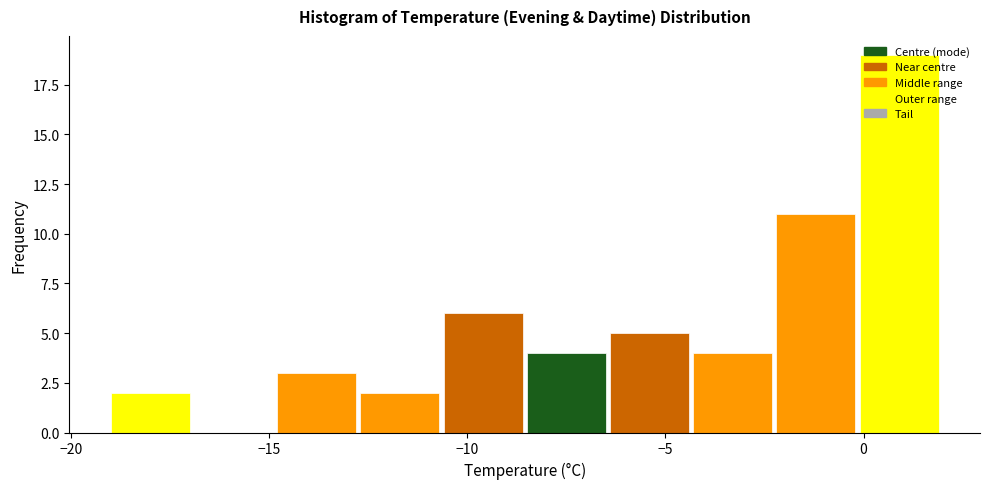

Reading left to right, list every bar in this chart as the range it spans on the x-axis followed by its height. Neither the bar edges nor the heights are printed on the chart, so give them approximately, as read against the axes.

-19.0 to -16.9: 2
-16.9 to -14.8: 0
-14.8 to -12.7: 3
-12.7 to -10.6: 2
-10.6 to -8.5: 6
-8.5 to -6.4: 4
-6.4 to -4.3: 5
-4.3 to -2.2: 4
-2.2 to -0.1: 11
-0.1 to 2.0: 19